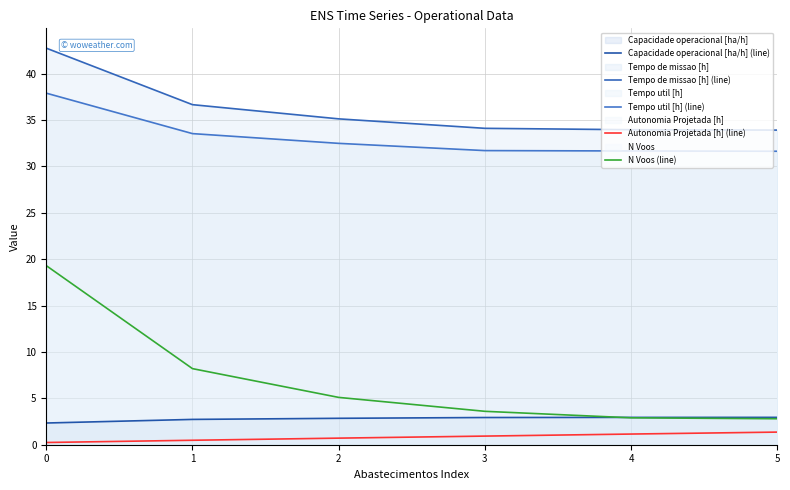

Reading left to right, extract all data points from this chart.

Capacidade operacional [ha/h] (line): 0=2.3	1=2.7	2=2.8	3=2.9	4=2.9	5=2.9
Tempo de missao [h] (line): 0=42.7	1=36.6	2=35.1	3=34.1	4=34.0	5=33.9
Tempo util [h] (line): 0=37.9	1=33.5	2=32.5	3=31.7	4=31.7	5=31.6
Autonomia Projetada [h] (line): 0=0.2	1=0.5	2=0.7	3=0.9	4=1.1	5=1.4
N Voos (line): 0=19.3	1=8.2	2=5.1	3=3.6	4=2.9	5=2.8